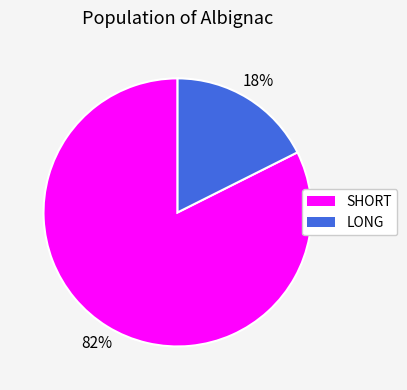

How many segments does this pie chart have?

2